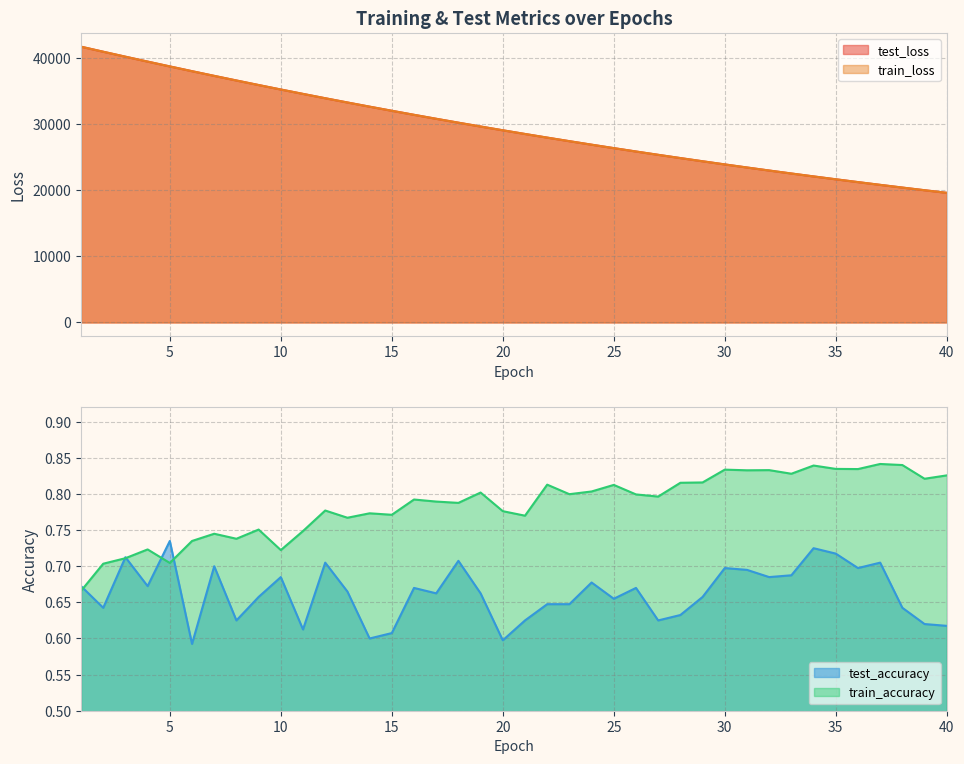

What is the value of the test_loss point at the 23rd from the left?

27414.9